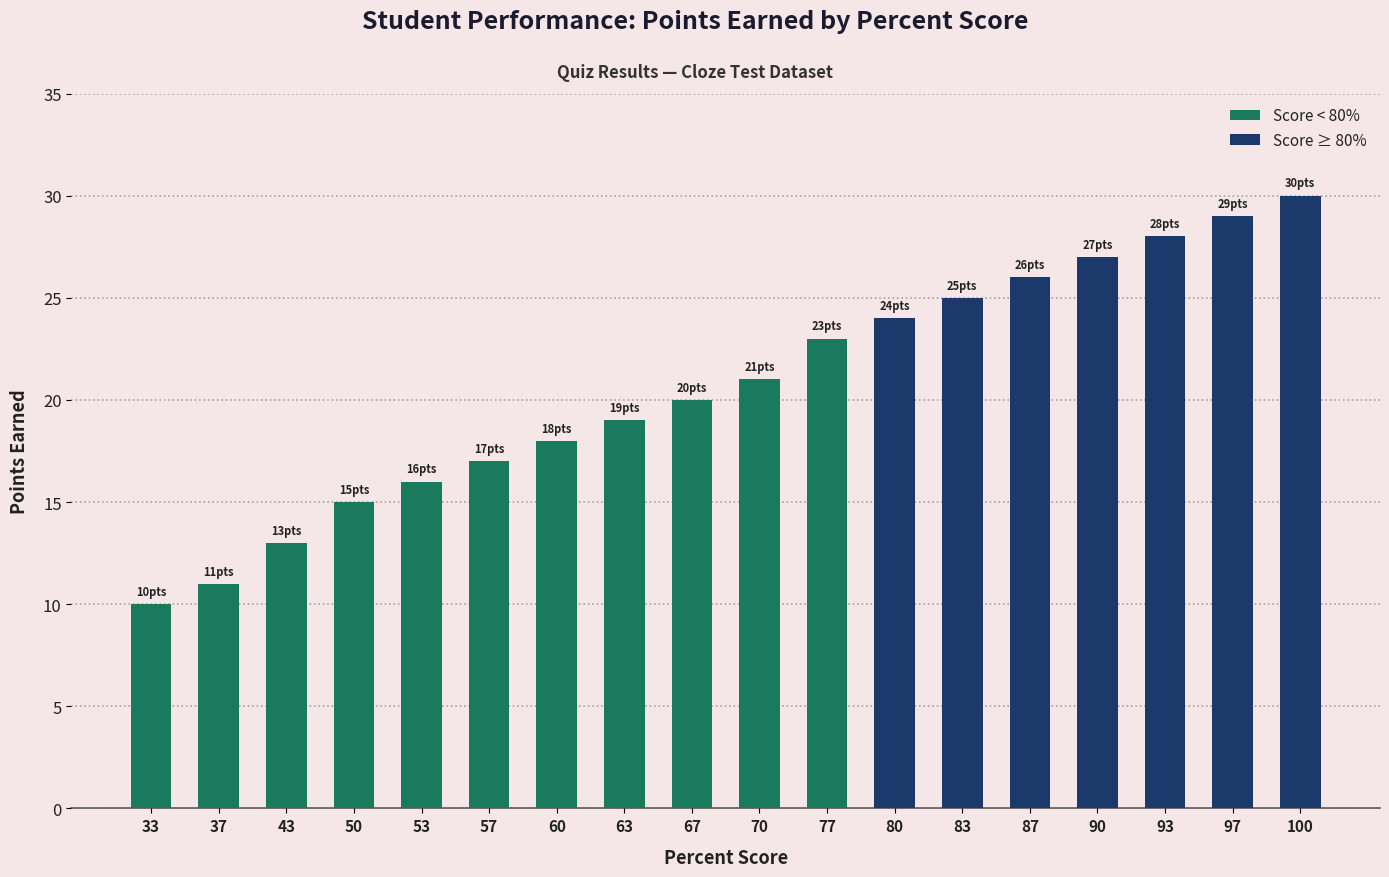

What is the sum of the values at 100 and 60?

48